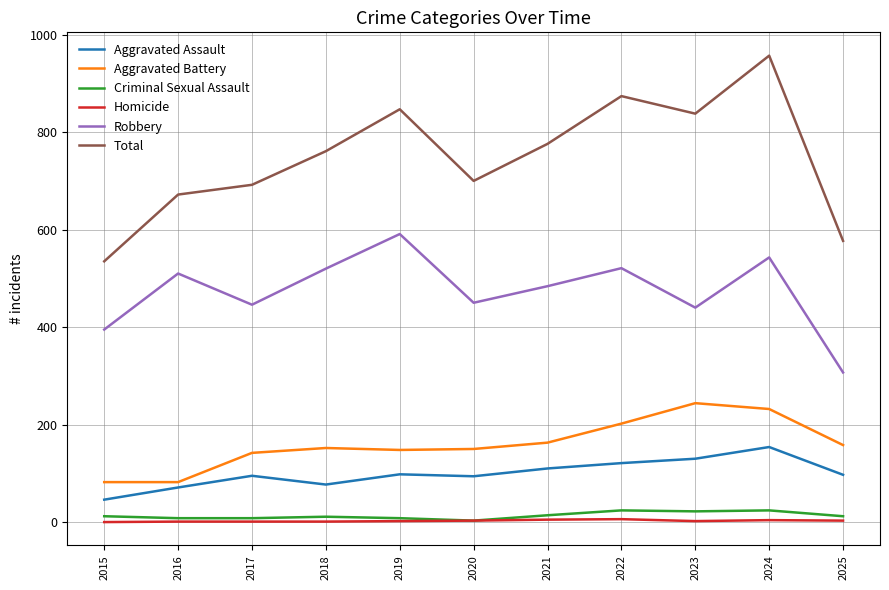

Which series changed the most between 2015 and 2024?

Total